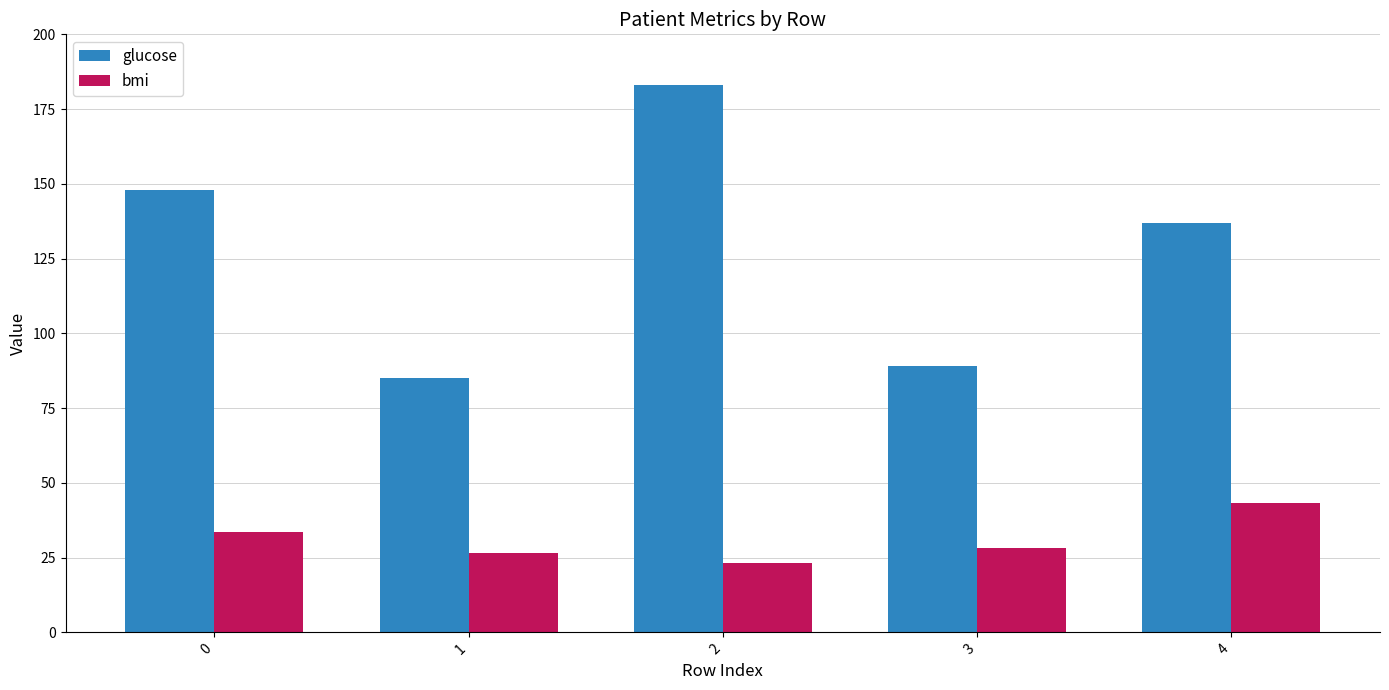

How many values in the bmi series exceed 28?

3